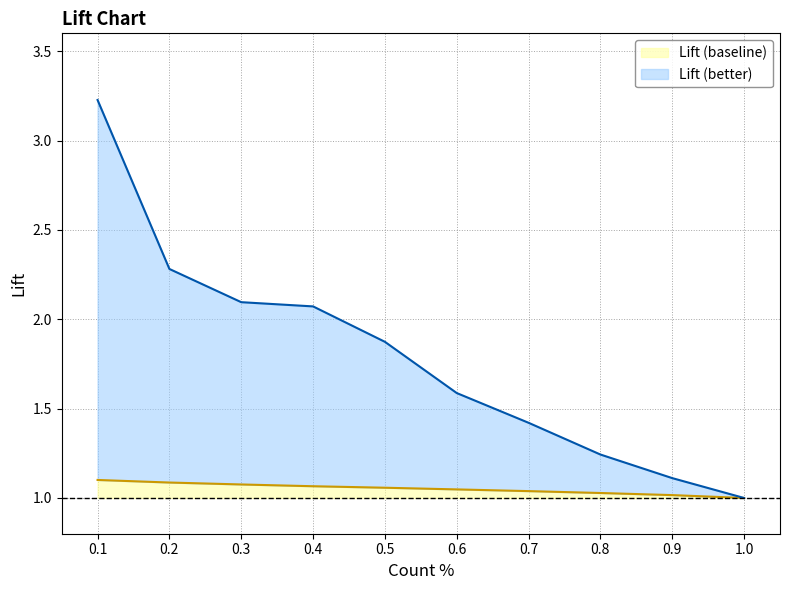

True or false: Lift (baseline) has more than 1 interior local peaks.

False